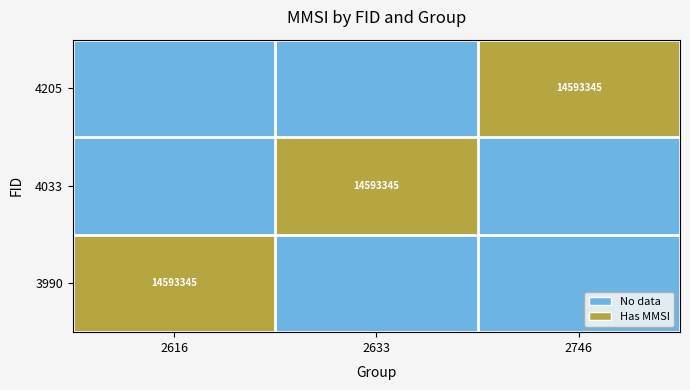

At which category does the chart reach its peak across all series?

2746